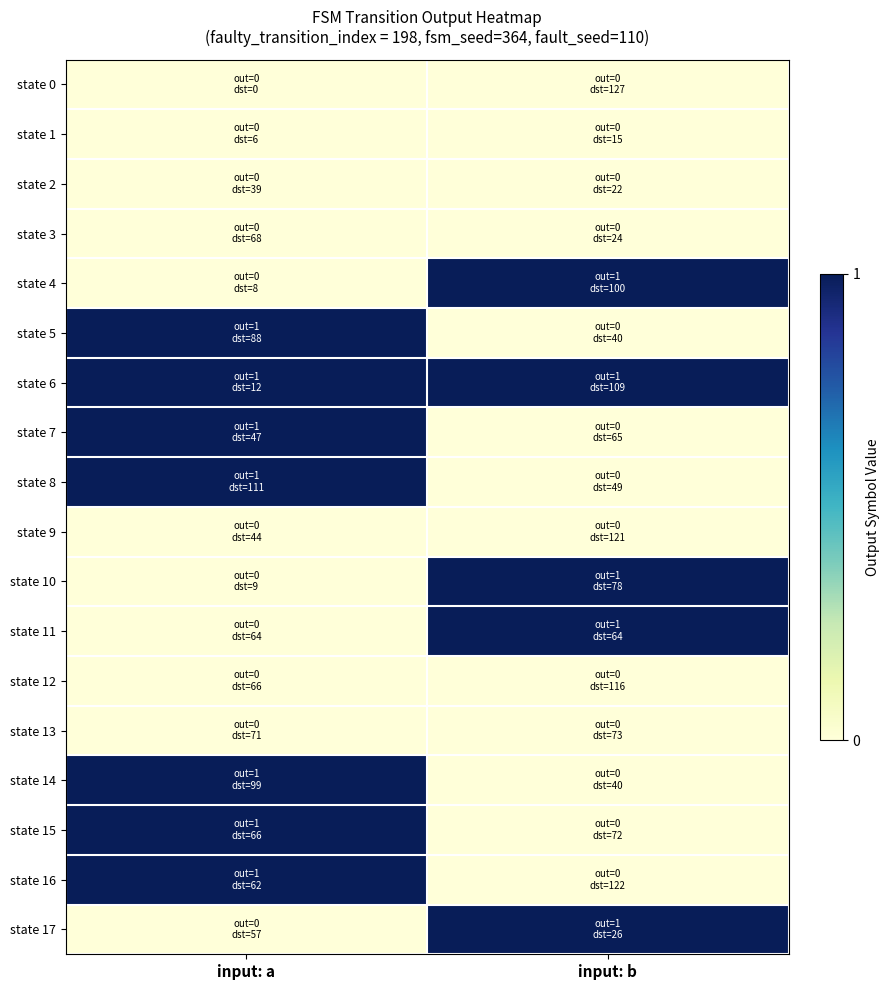

At which category is the sum across all series the highest?

input: a